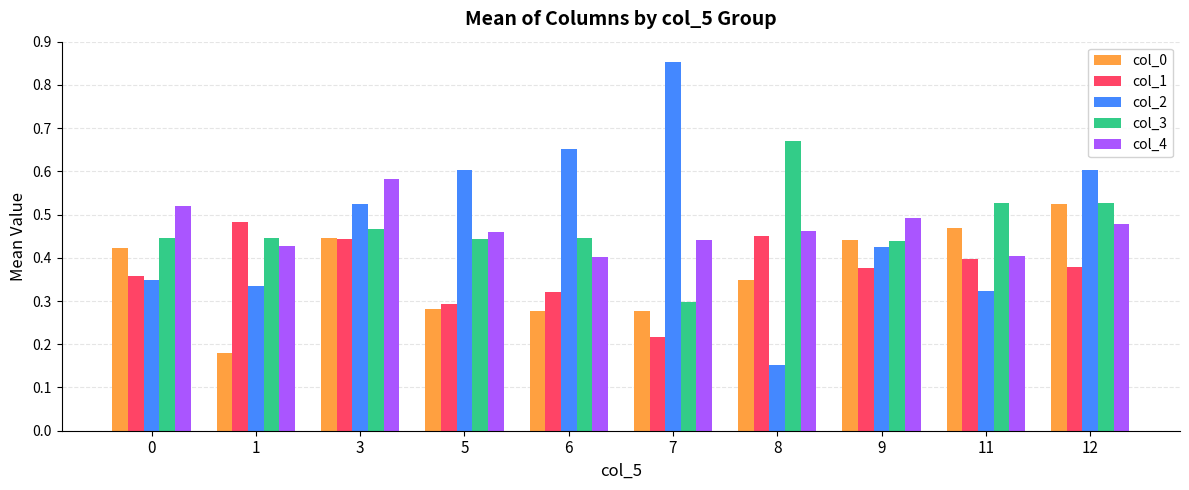

Which label corresponds to the smallest value in the chart?

8